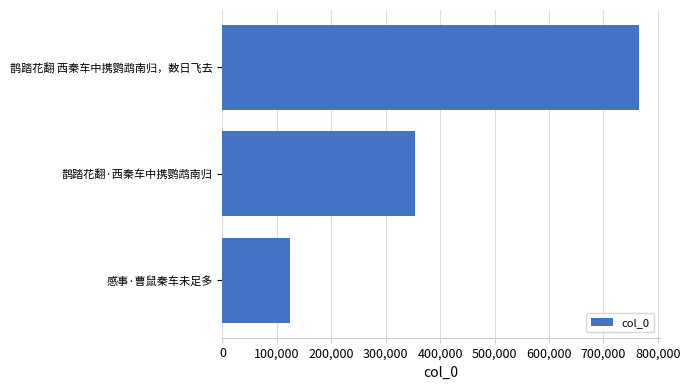

What is the change in value from 鹊踏花翻 西秦车中携鹦鹉南归，数日飞去 to 感事·曹鼠秦车未足多?

-641472